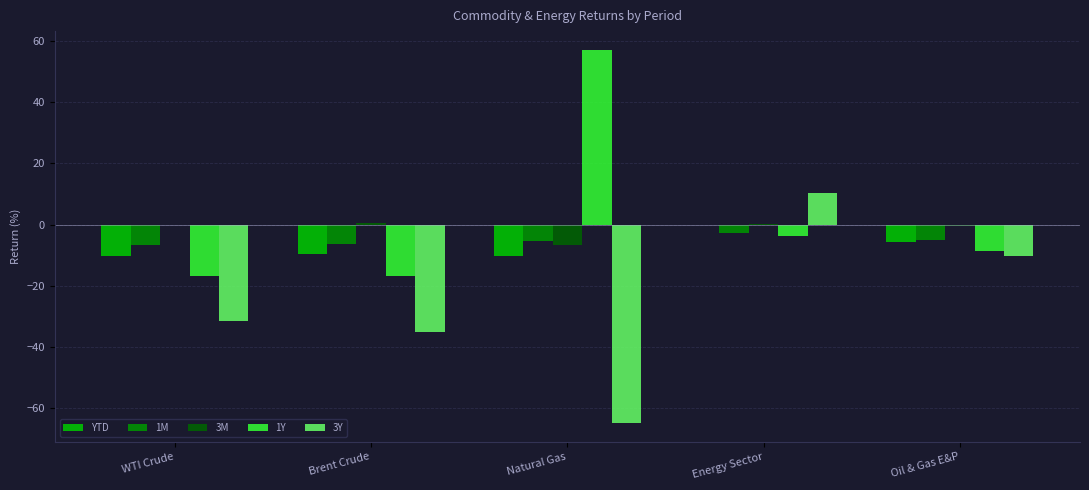

What is the greatest value displayed?

57.2